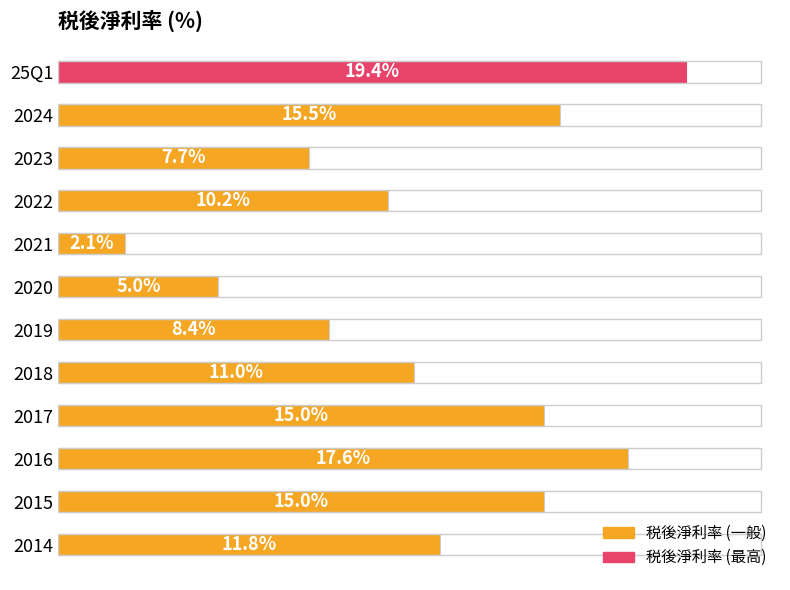

Are the bars horizontal?

Yes